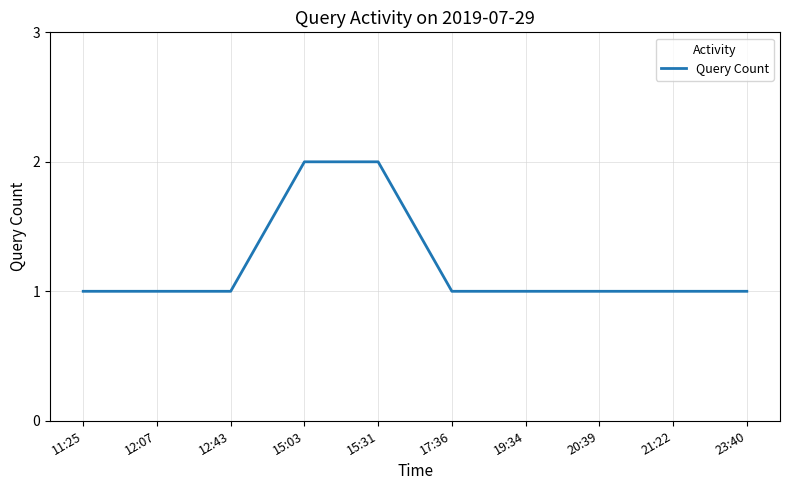

What position from the right is 12:43?

8